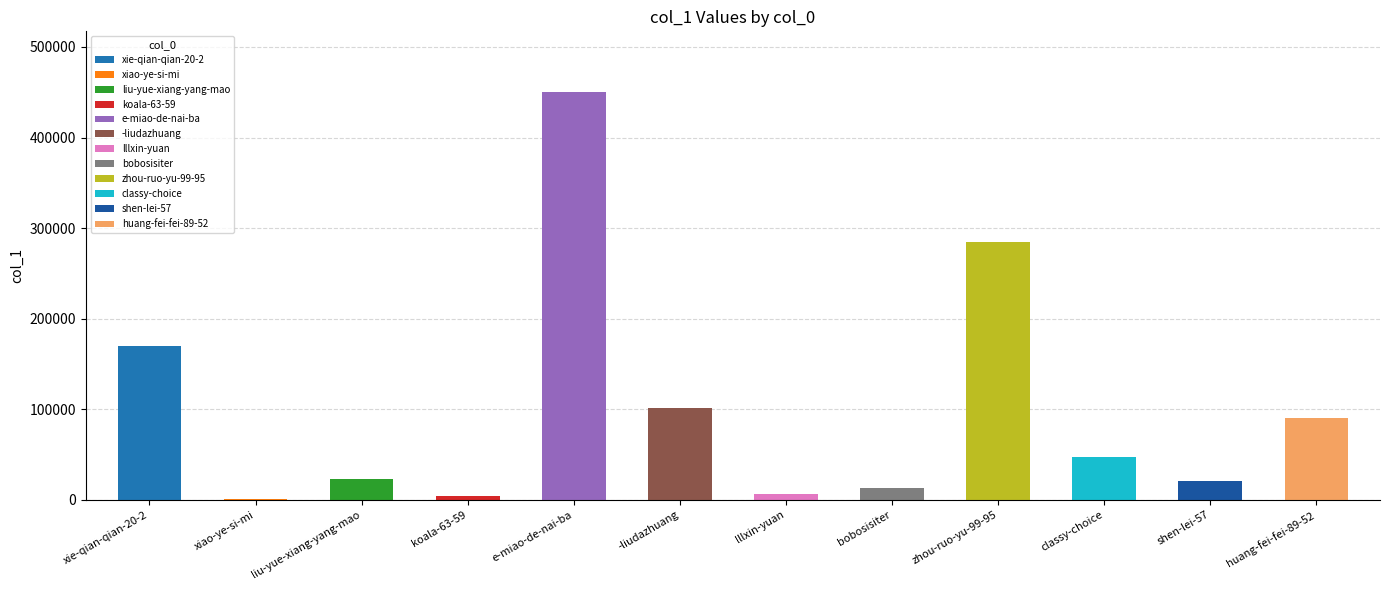

At which label is the value closest to 225606?

xie-qian-qian-20-2